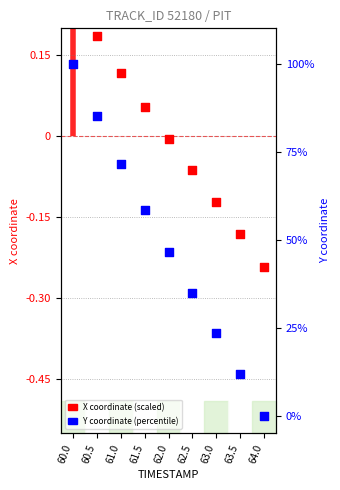

Which series contains the lowest Y value?

X coordinate (scaled)